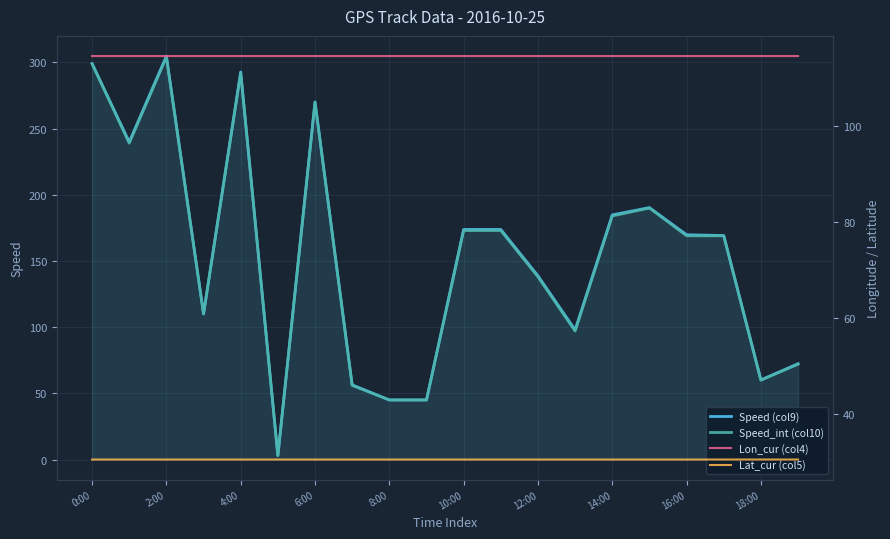

True or false: Speed (col9) has a value of 80.3 at 18:00.

False